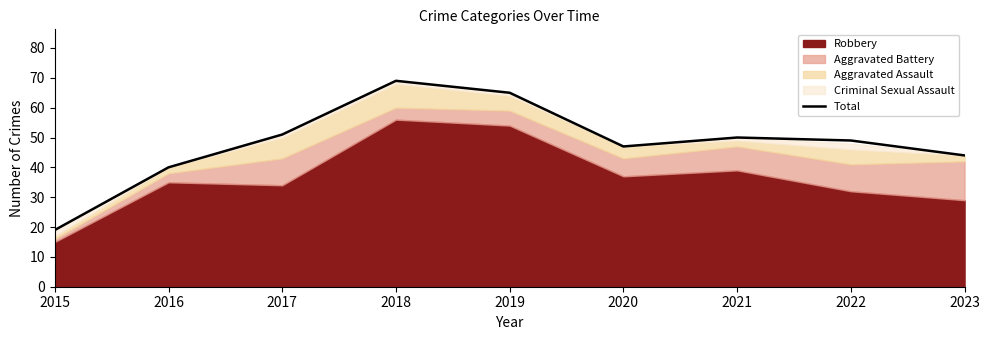

Is it true that Total equals 50 at 2021?

True